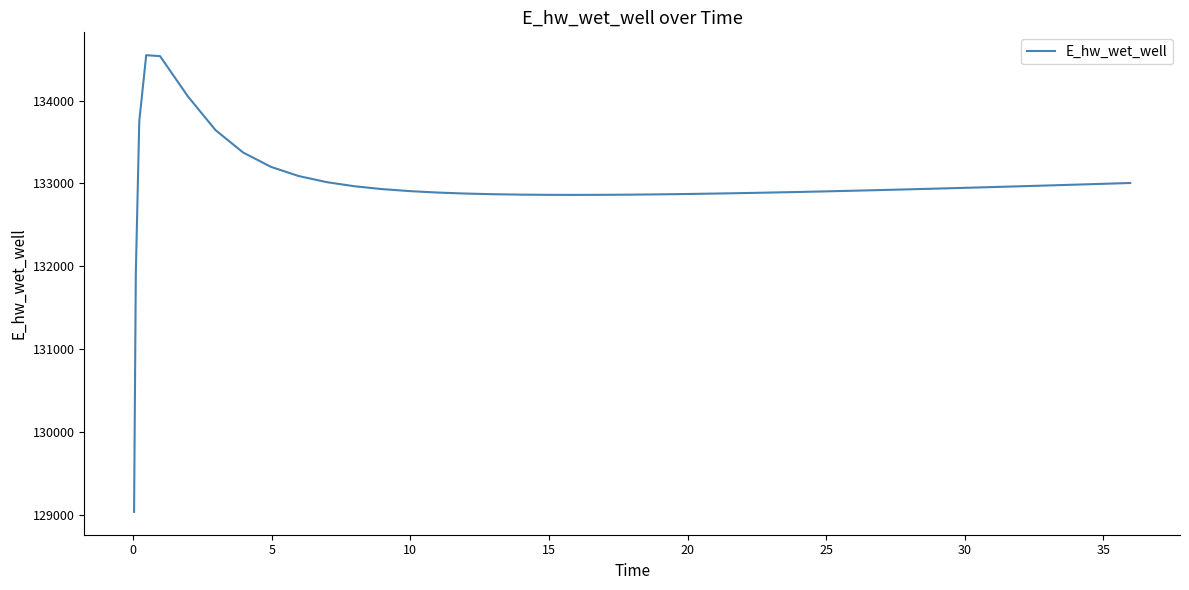

What is the difference between the maximum and minimum values?

5507.0